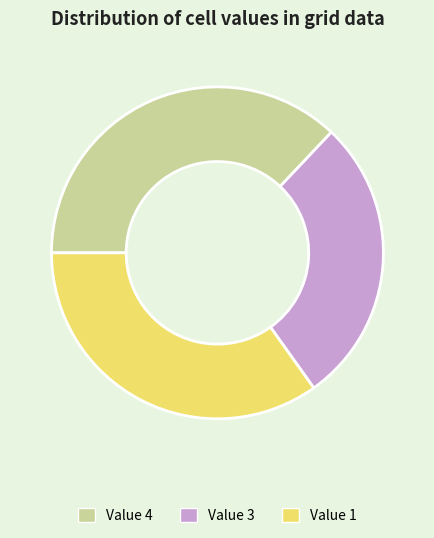

Is it true that Value 1 is 35% of the pie?

True